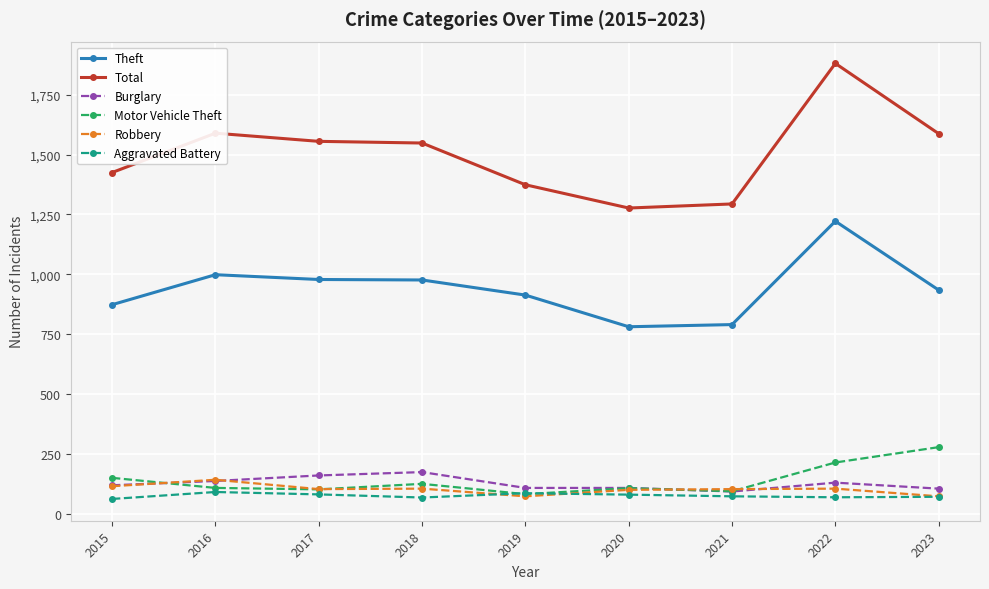

Between 2016 and 2021, which series saw the biggest shift?

Total